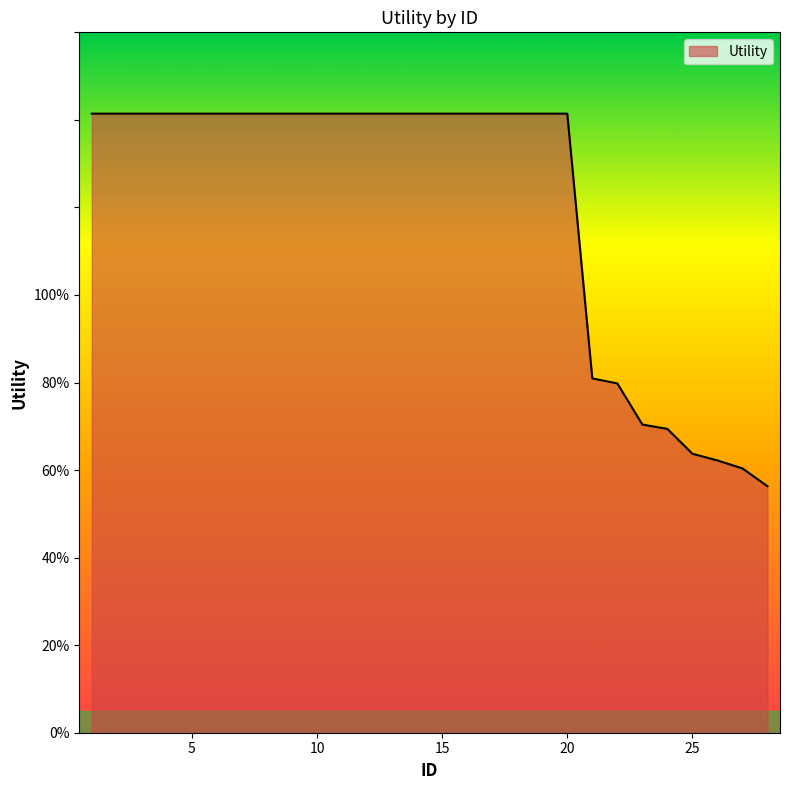

At which category does the chart reach its minimum across all series?

28